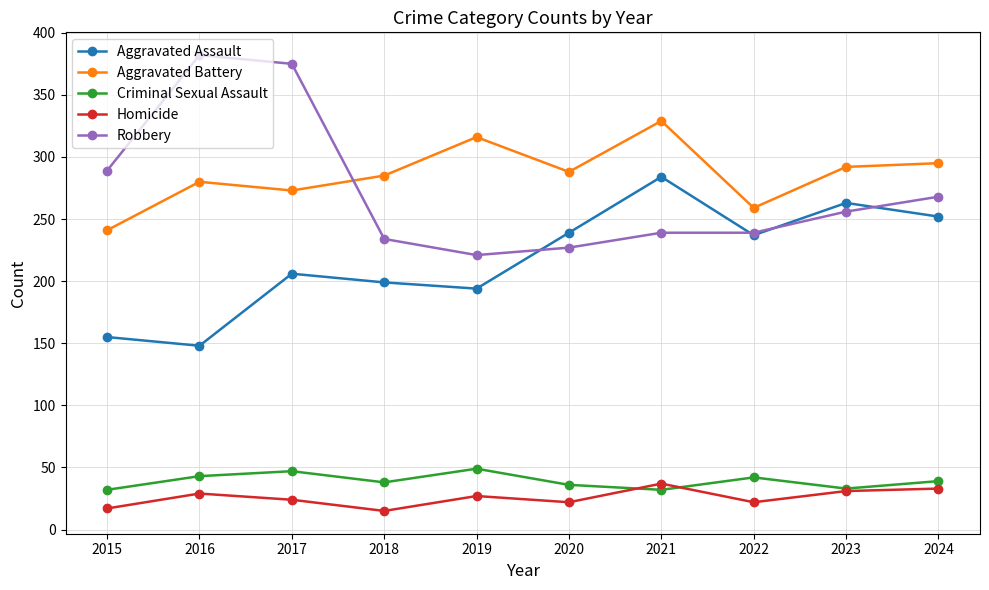

Count the number of data series in this chart.

5